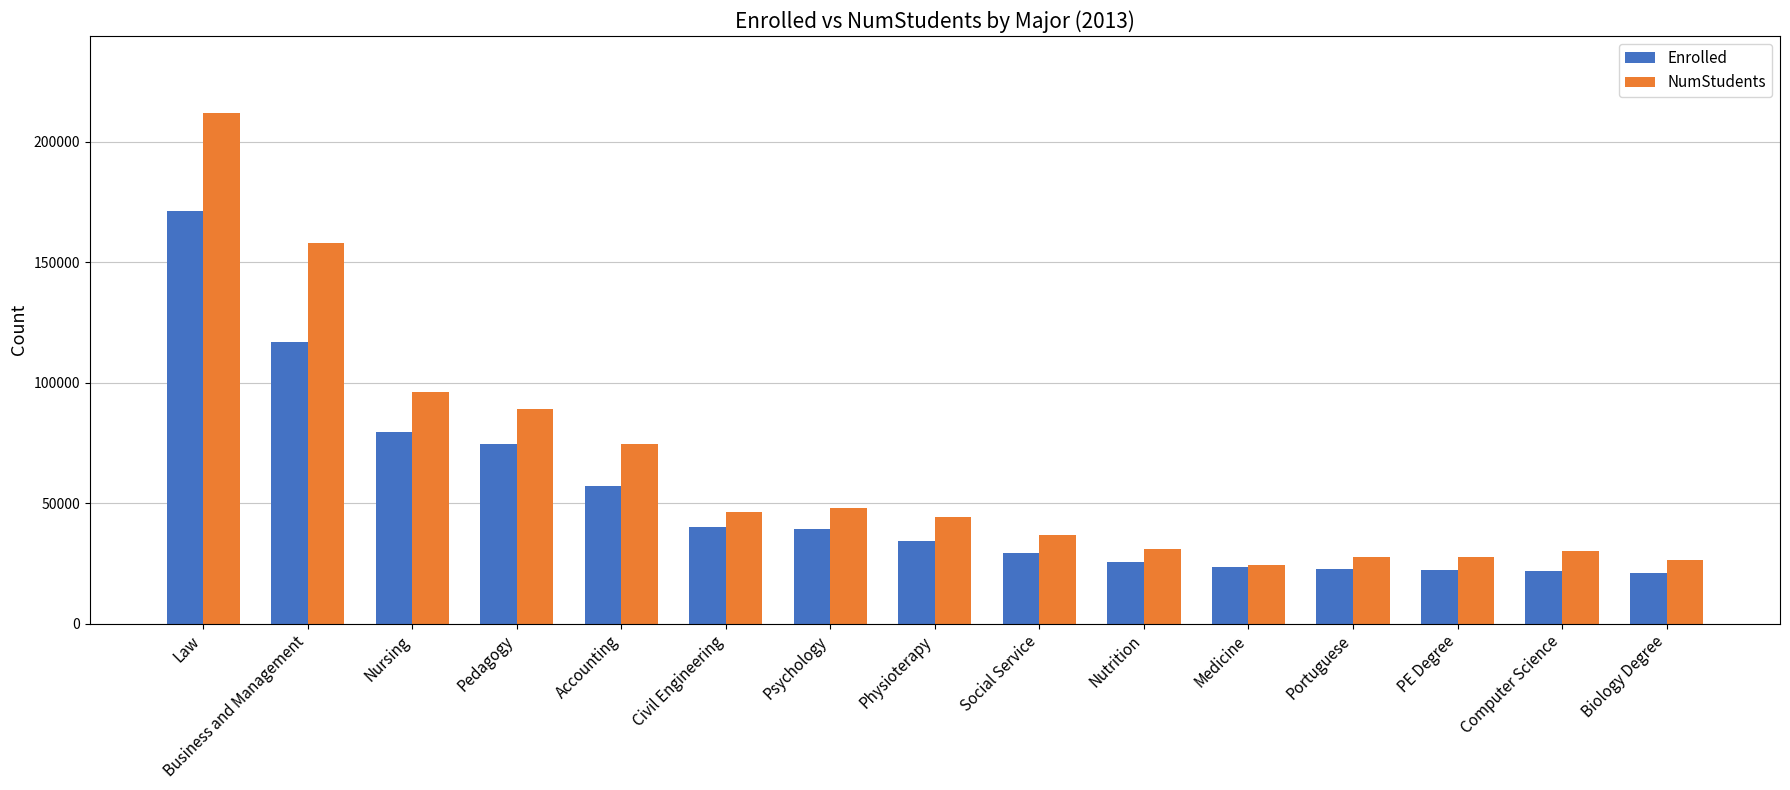

What is the sum of the Enrolled values at Physioterapy and Social Service?

63788